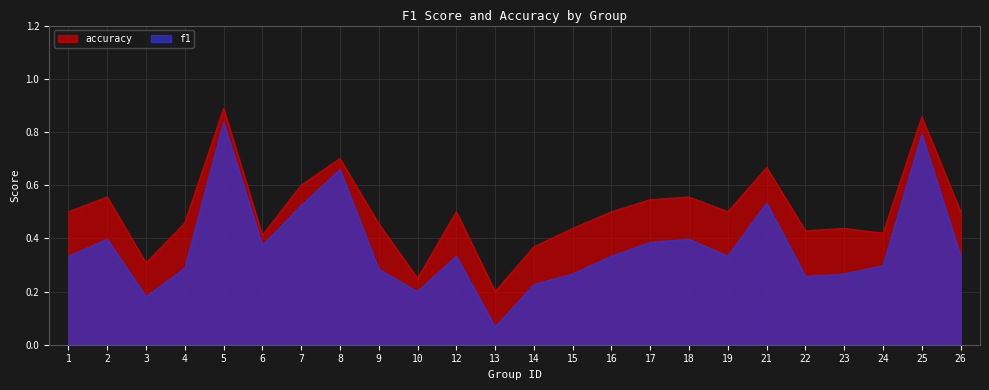

What is the smallest value displayed?

0.1